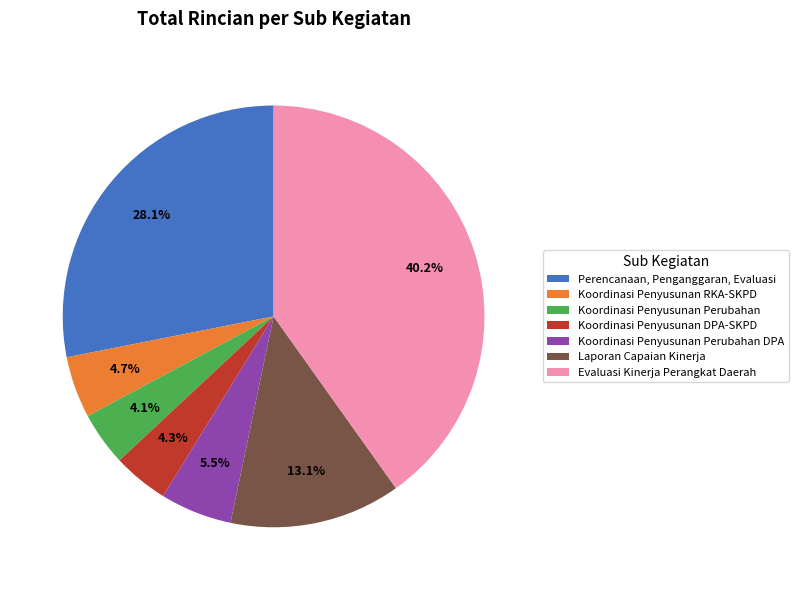

To the nearest percent, what portion does Koordinasi Penyusunan DPA-SKPD represent?

4%